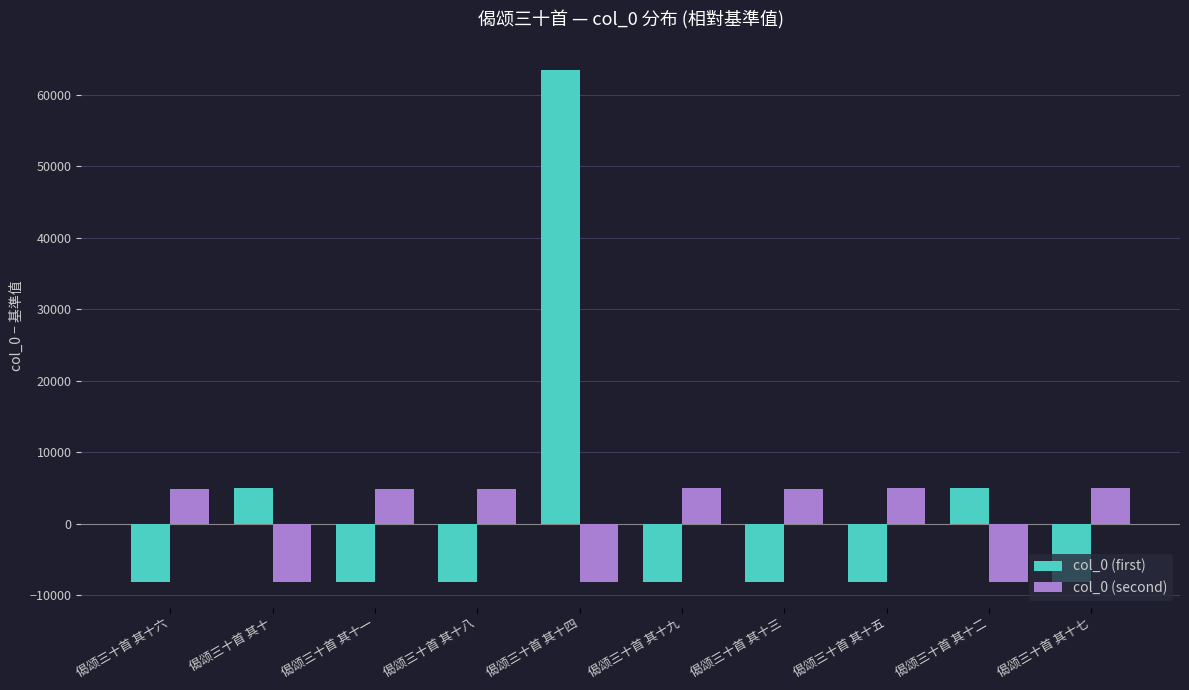

True or false: col_0 (first) has a value of -8101 at 偈颂三十首 其十六.

True